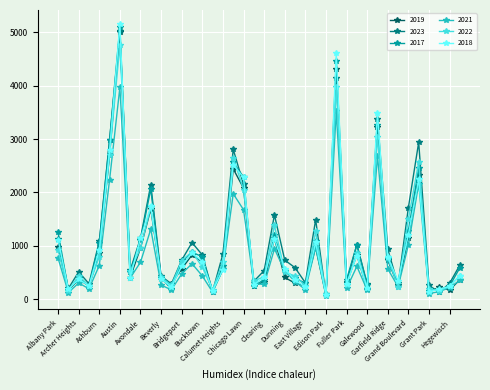

What is the greatest value displayed?

5163